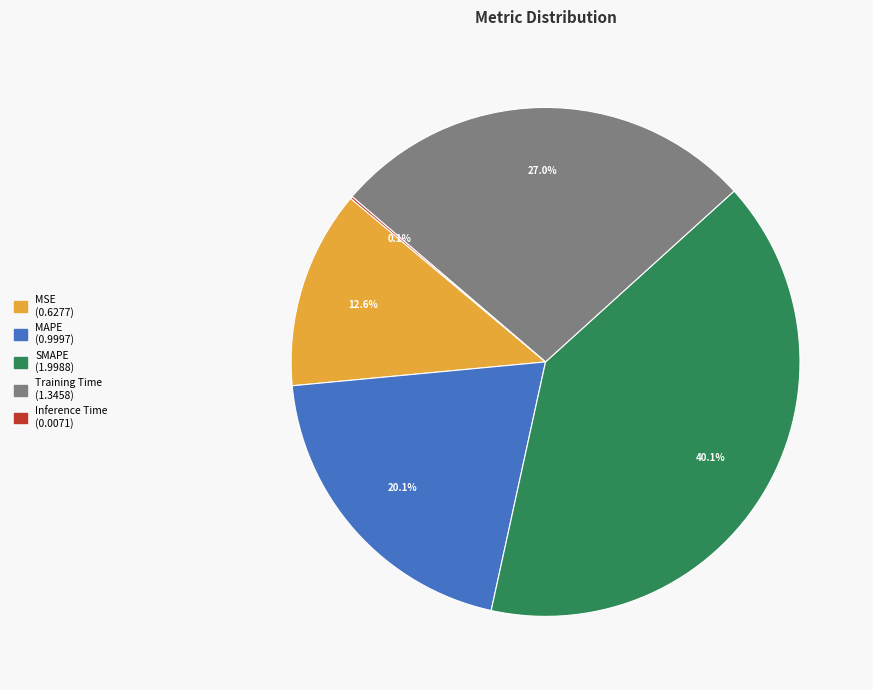

Does MAPE account for over 50% of the chart?

No